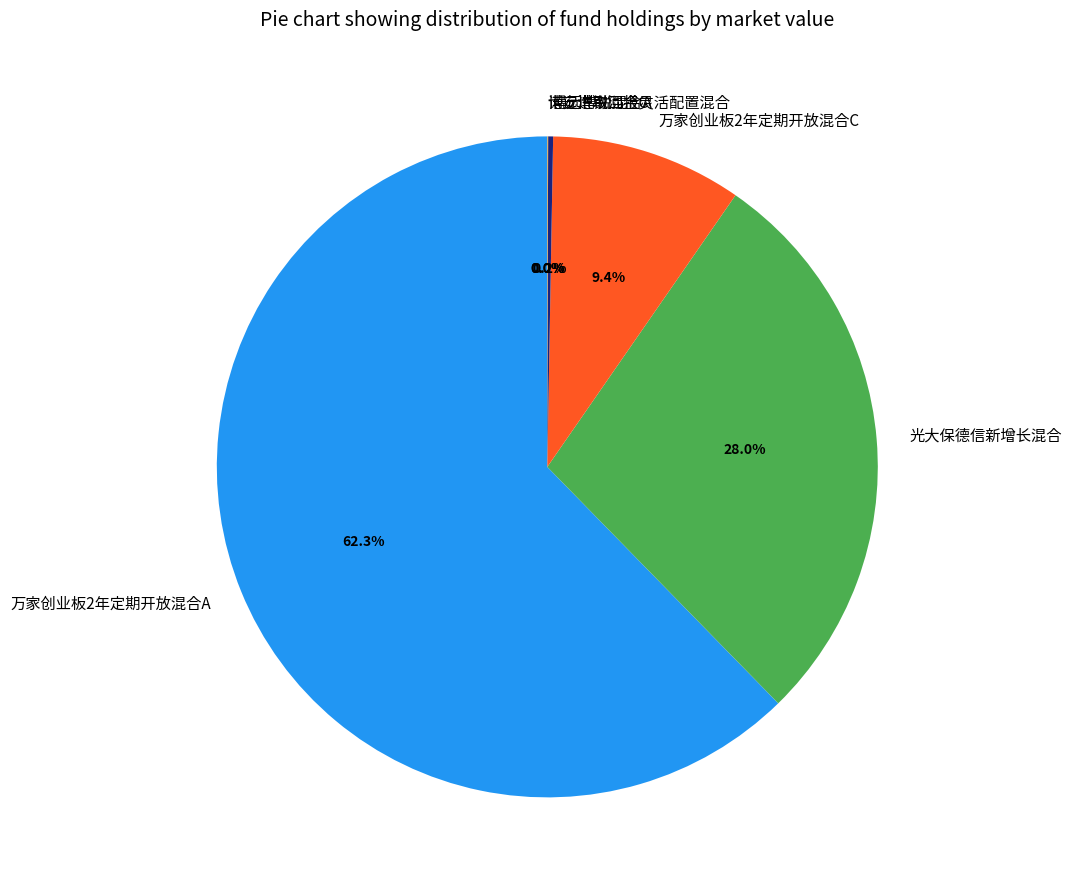

What is the largest slice in the pie chart?

万家创业板2年定期开放混合A